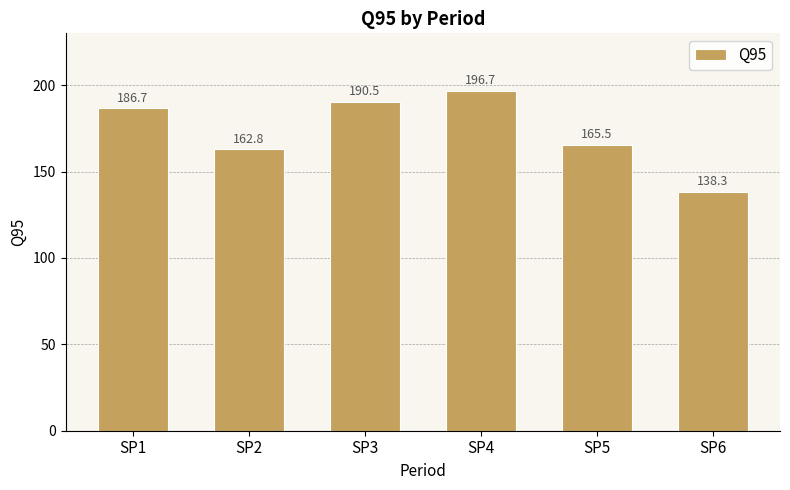

Reading right to left, transcribe all the data shown in this chart.

SP6=138.3	SP5=165.5	SP4=196.7	SP3=190.5	SP2=162.8	SP1=186.7